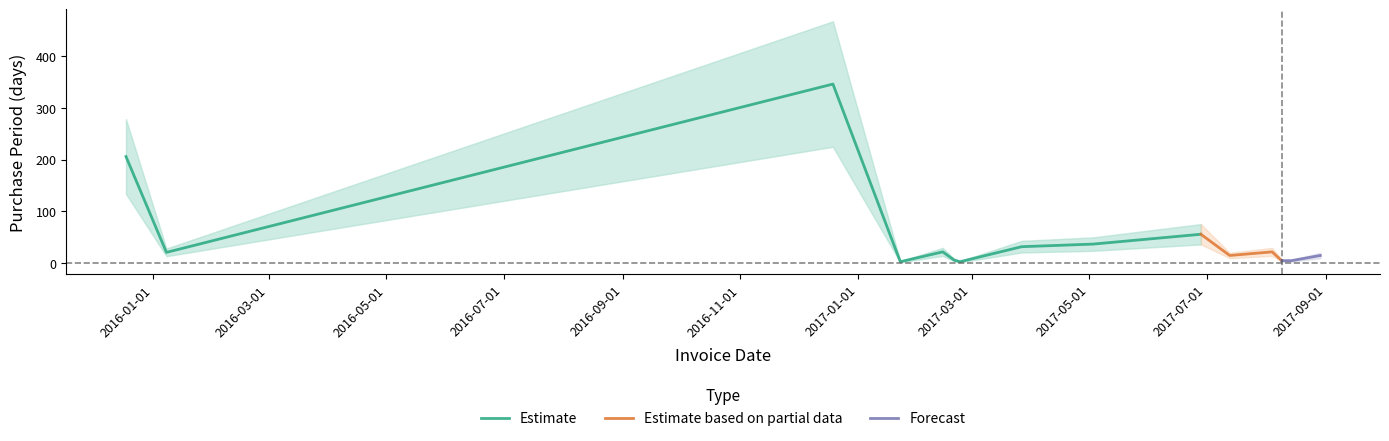

Where does the data first go above 22?

2015-12-18